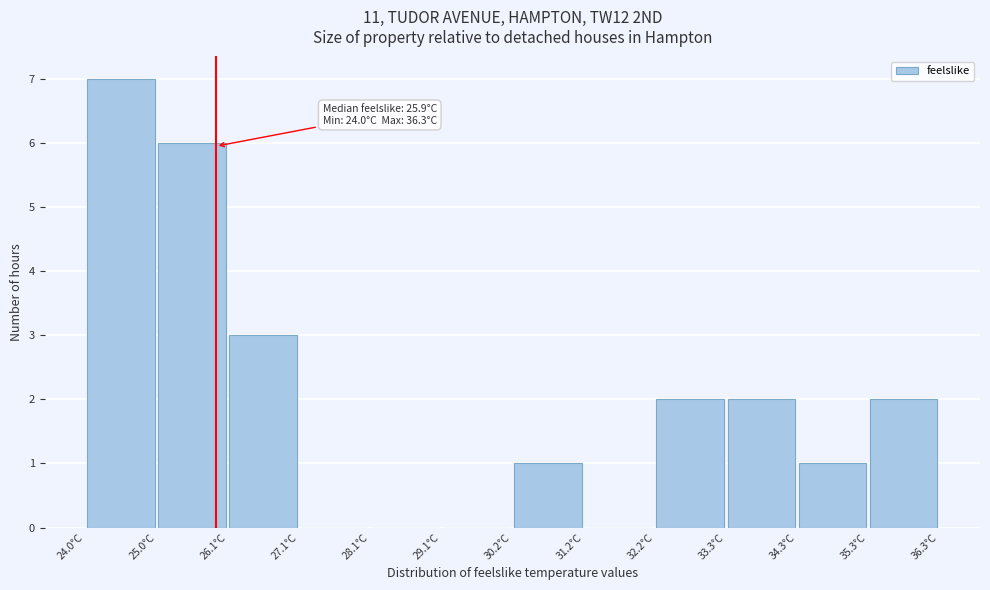

Which range on the x-axis has the tallest bar?

24.0 to 25.0